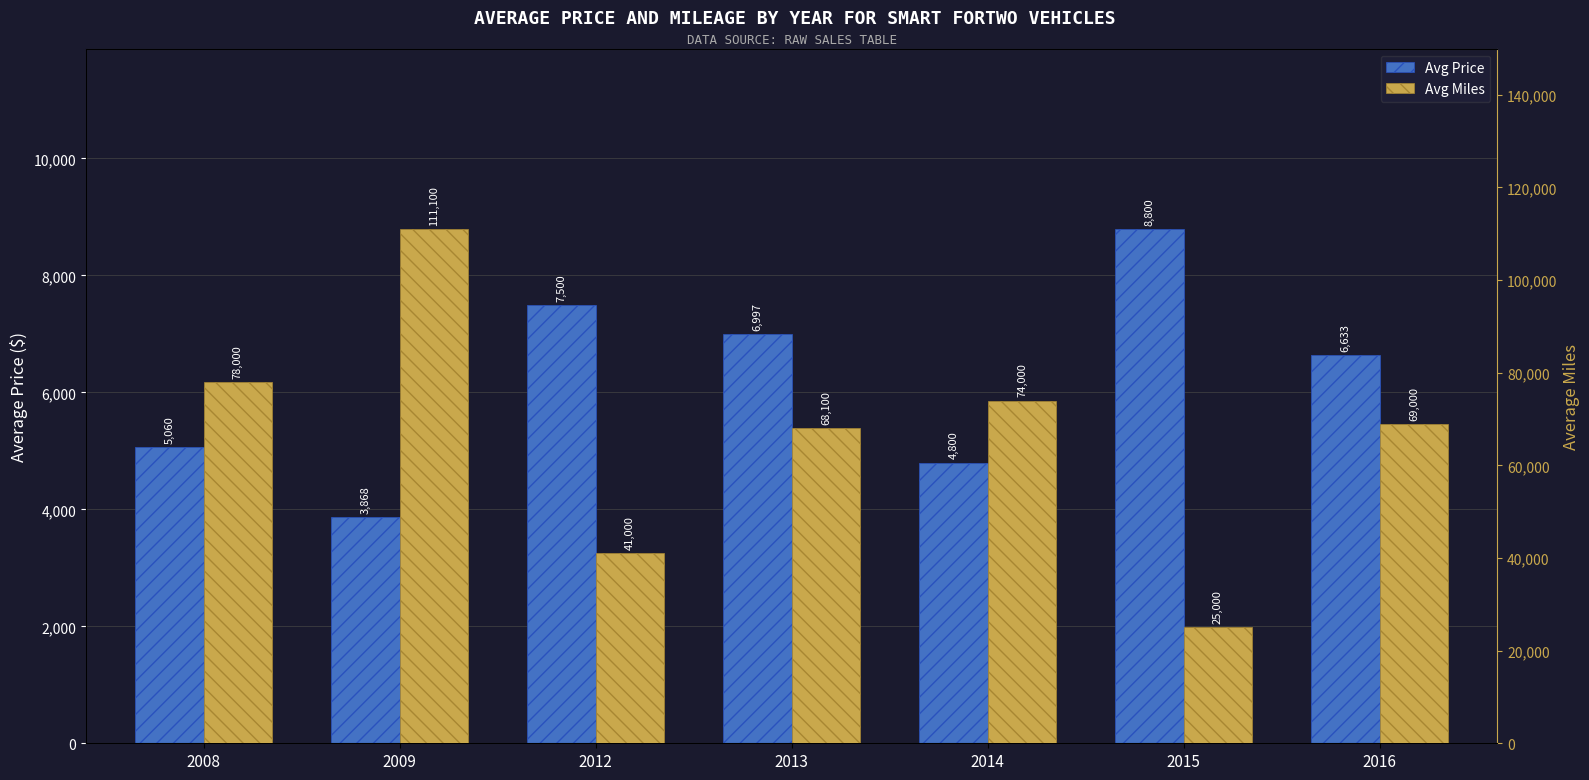

What is the maximum value for Avg Price?

8800.0